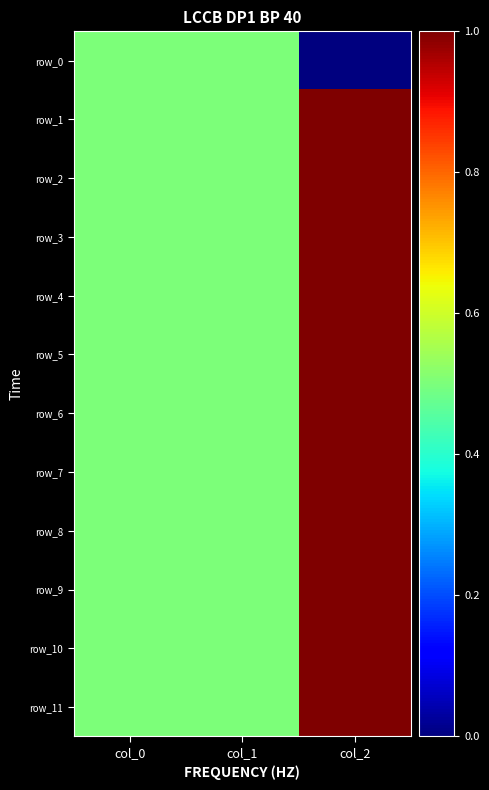

Is it true that row_8 equals 0.5 at col_1?

True